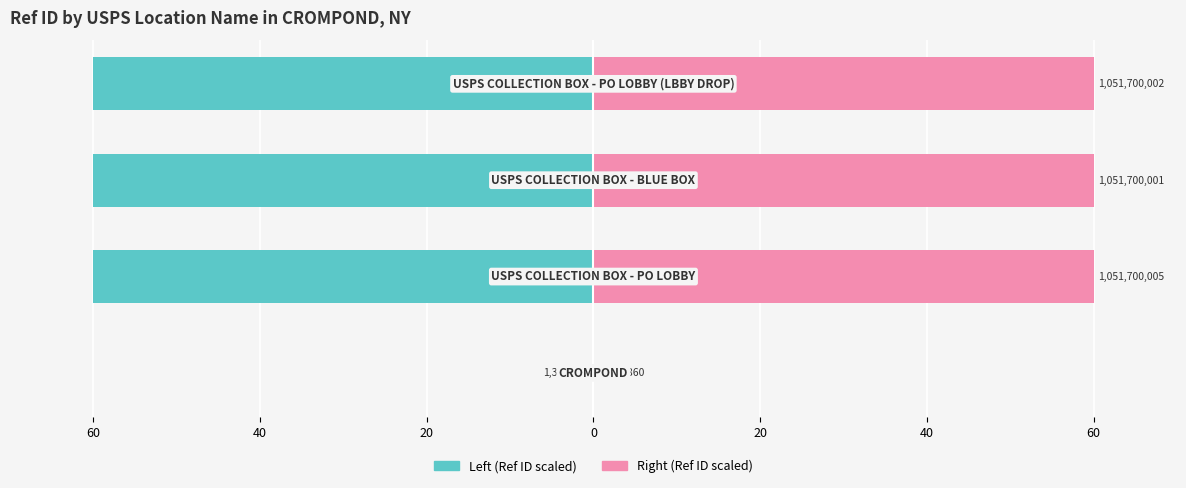

What is the difference between the maximum and minimum values in the Ref ID (scaled right) series?

59.9